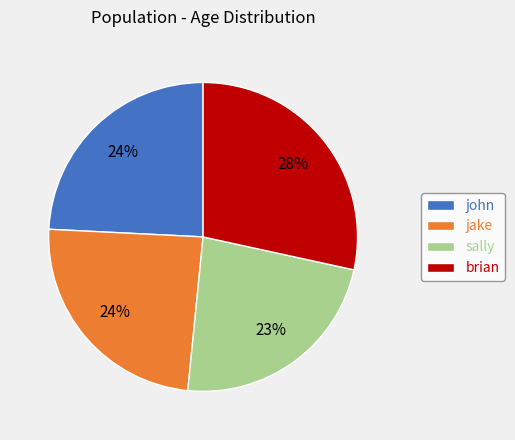

Does jake account for over 50% of the chart?

No